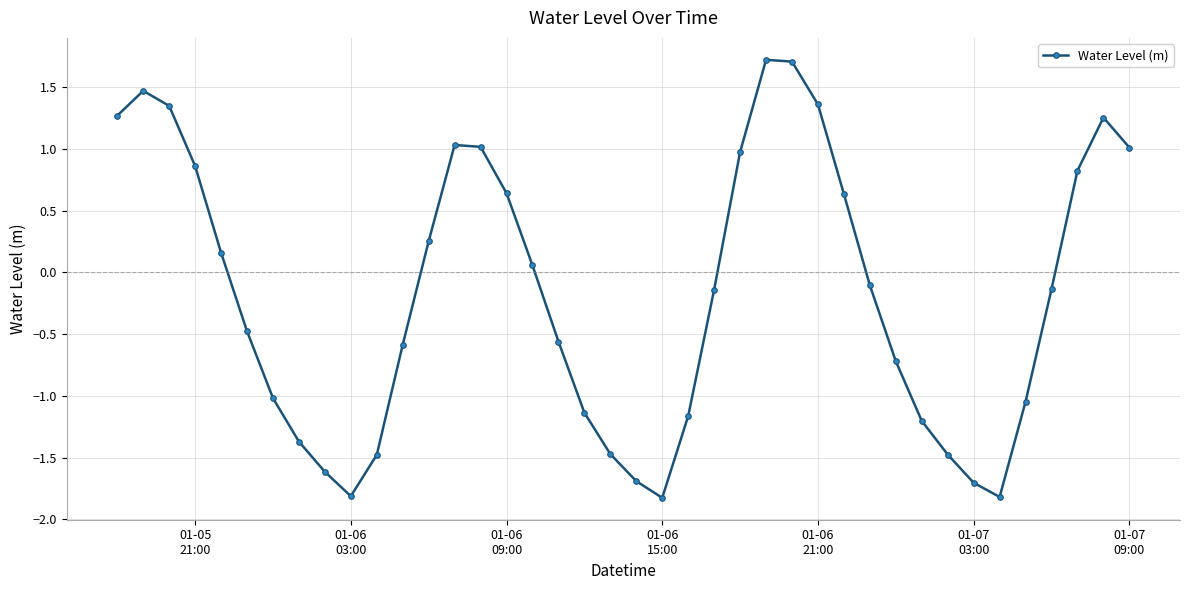

What is the value of the 33rd point from the left?

-1.5